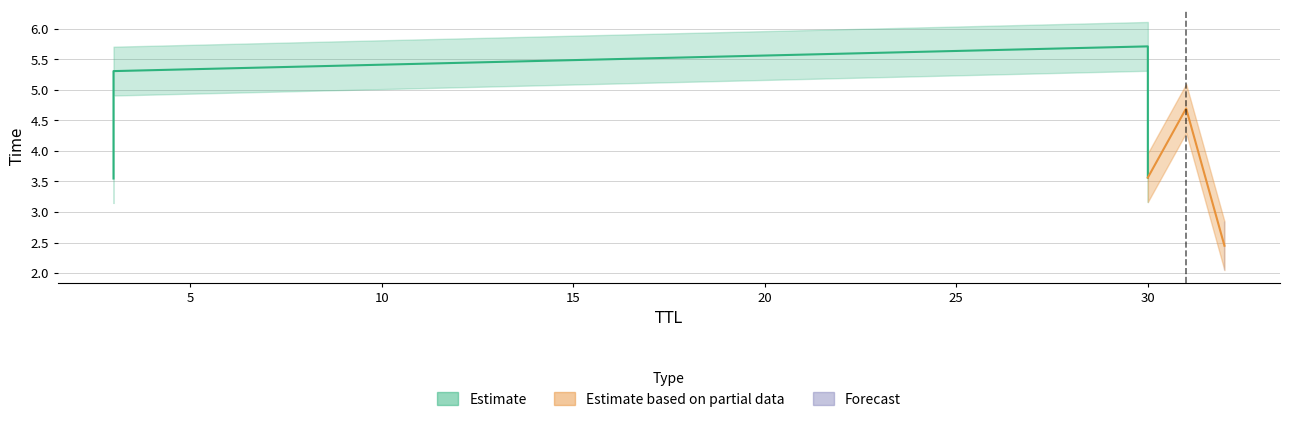

What is the sum of all values?

25.3